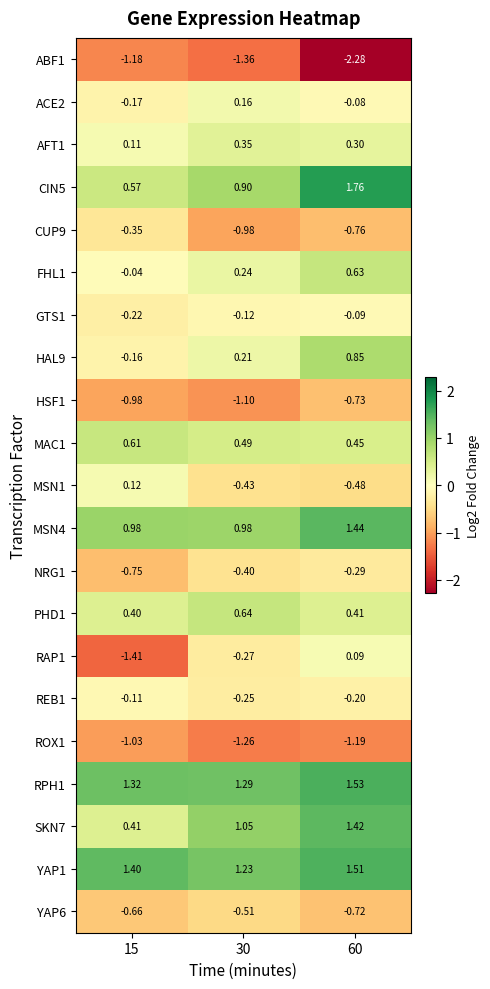

Is the value of RPH1 at 60 greater than the value of HSF1 at 60?

Yes